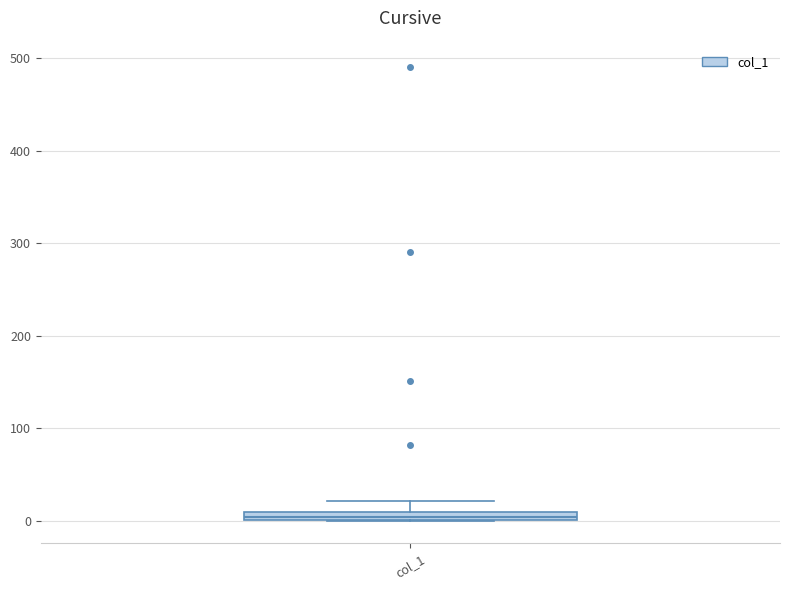

Where is the lower edge of the box for col_1 on the y-axis? The values are not printed on the chart, so give them approximately, as read against the axis.

0